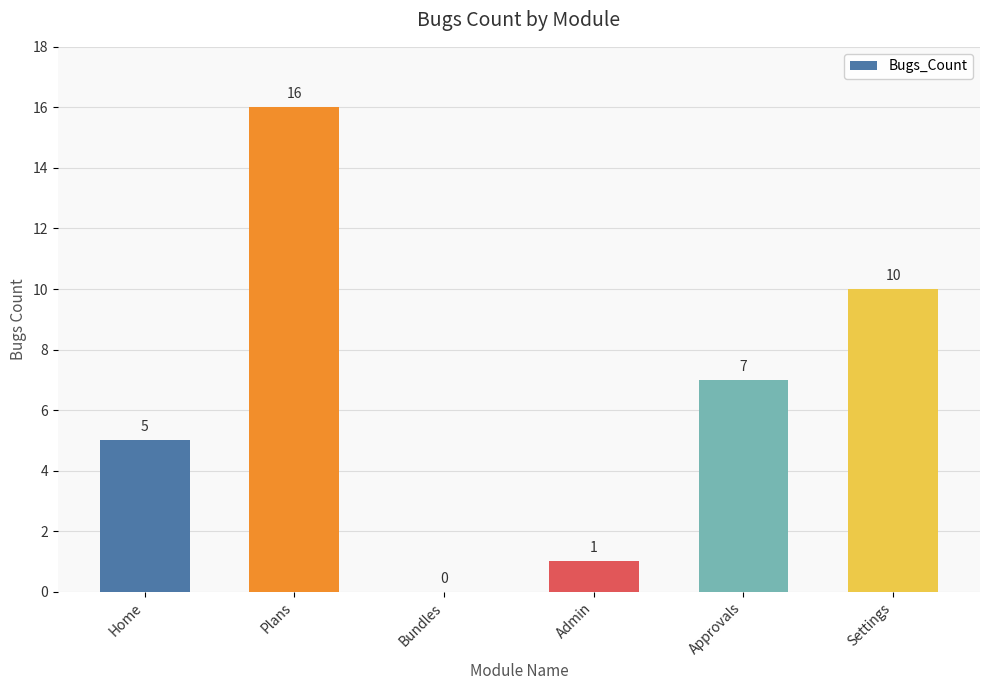

At which label is the value closest to 8?

Approvals